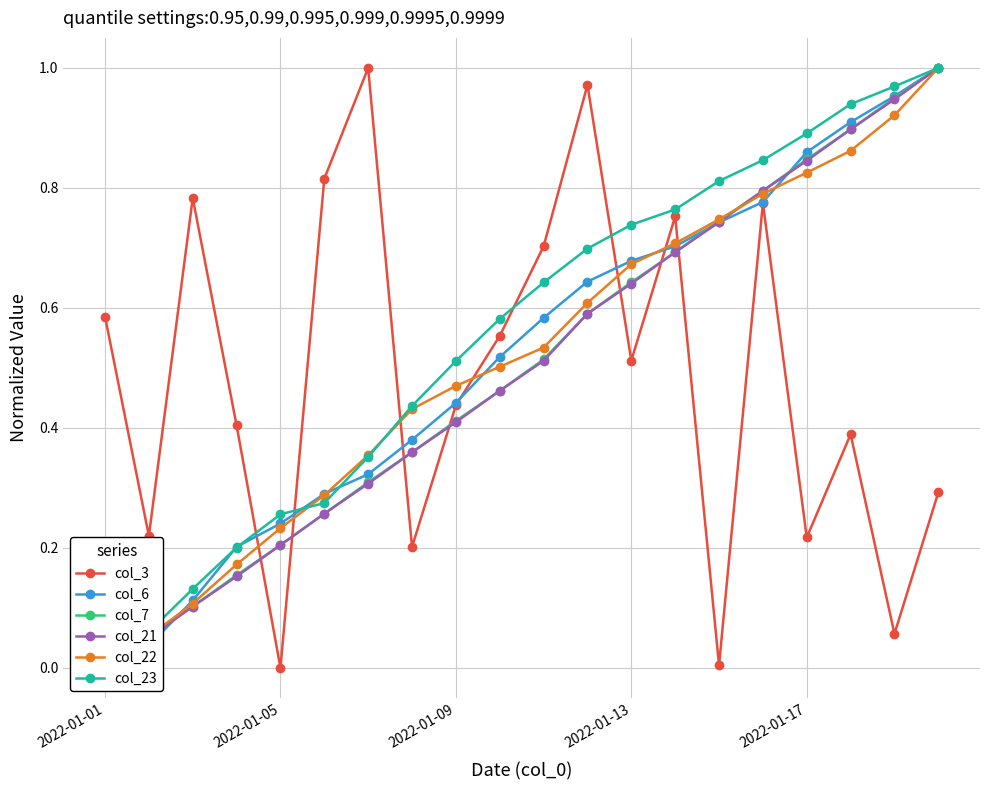

True or false: col_3 has more than 2 interior local peaks.

True